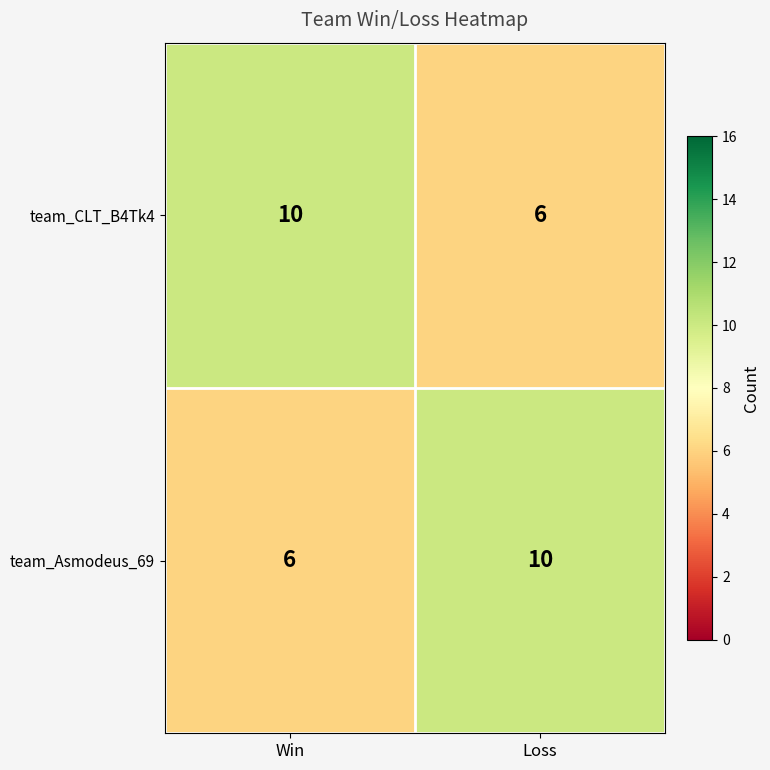

What is the sum of all team_Asmodeus_69 values?

16